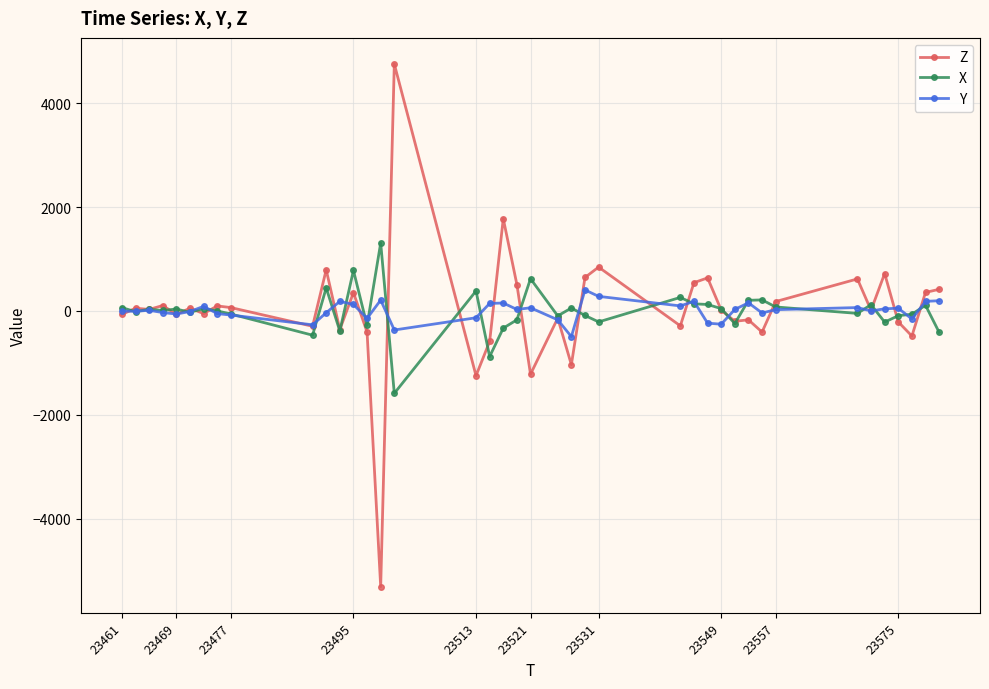

List the series in order of their peak value, lowest first.

Y, X, Z